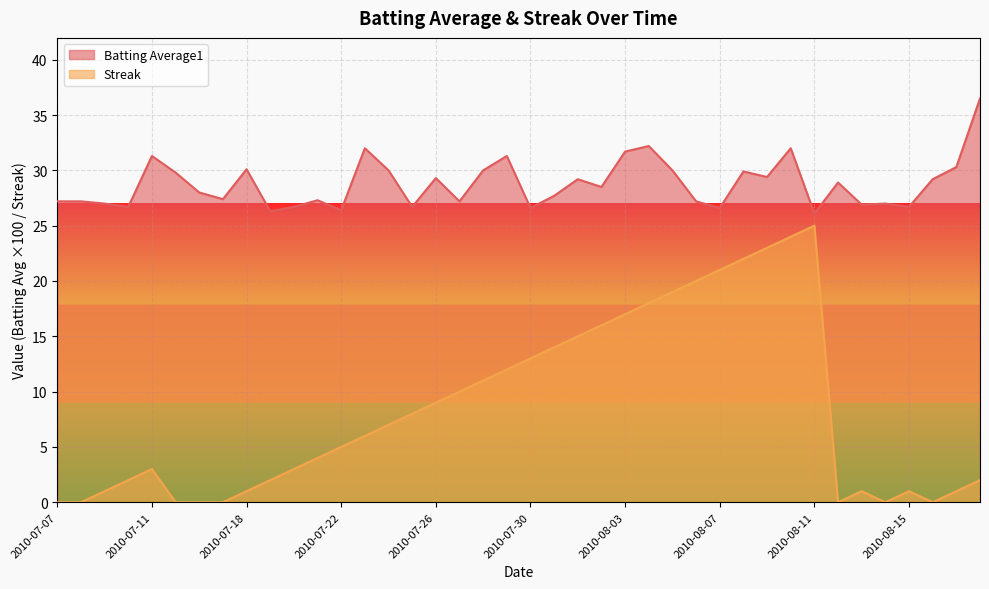

At 2010-08-03, list the series in order from smallest to largest.

Streak, Batting Average1